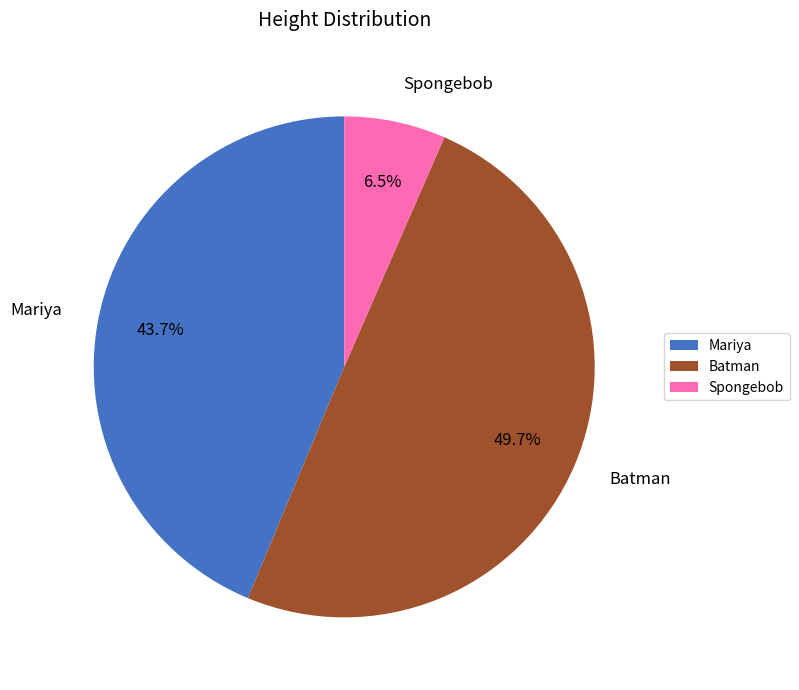

To the nearest percent, what is the difference between the largest and smallest slice percentages?

43%